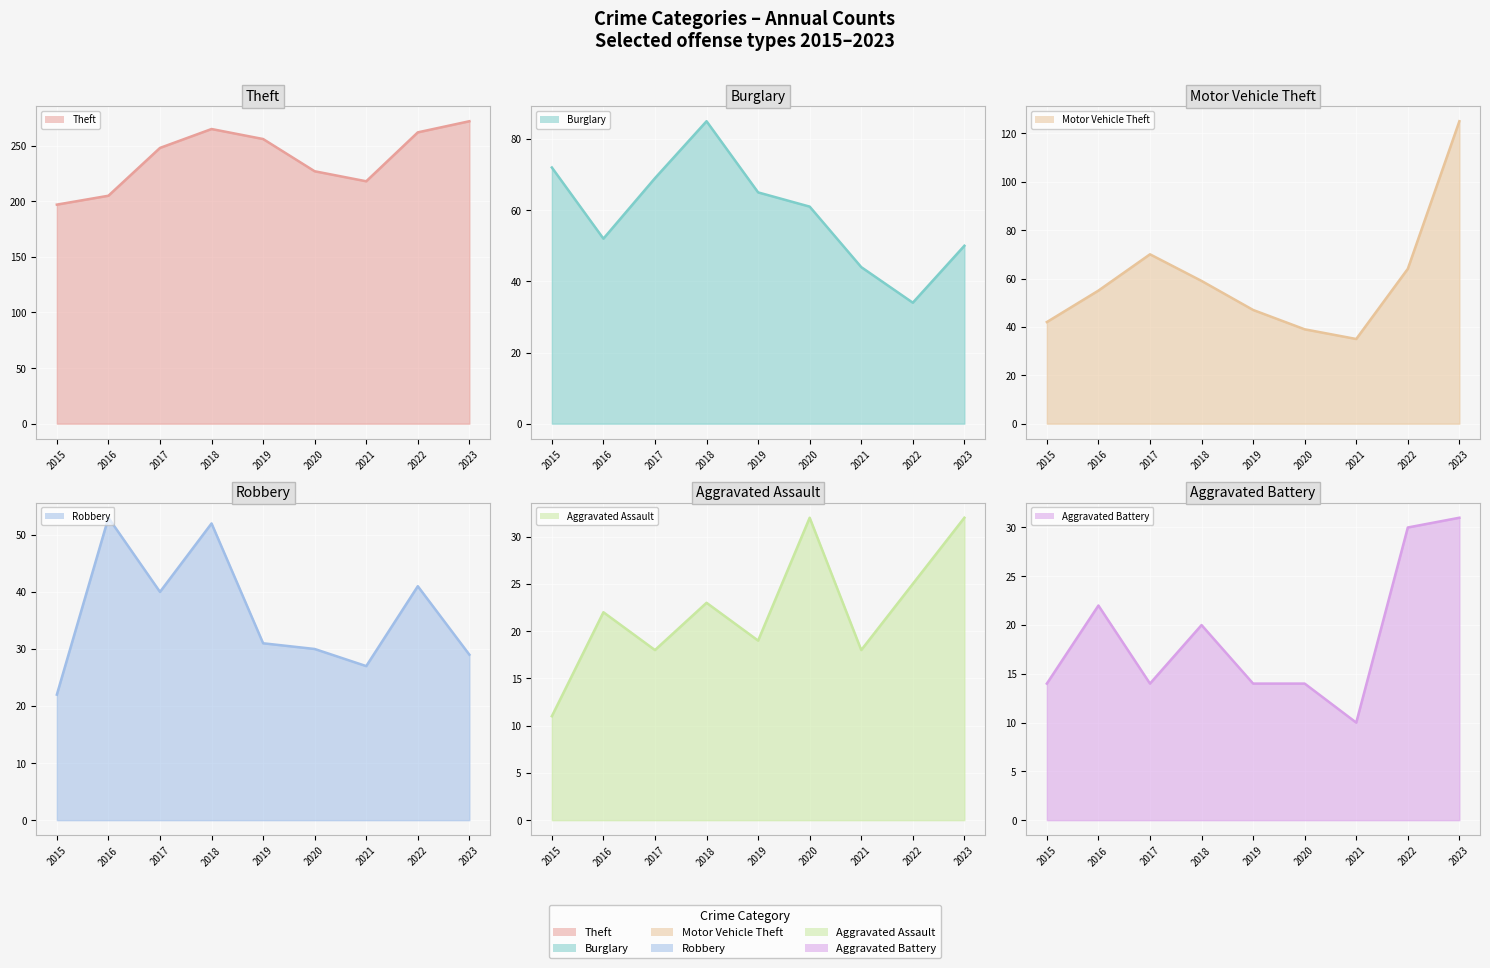

What is the value of the Theft point at the 9th from the left?

272